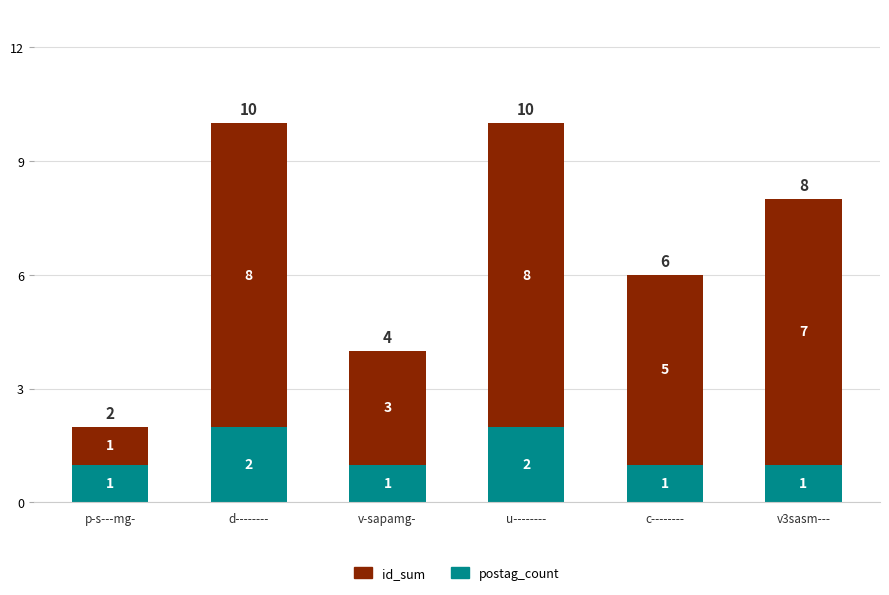

What is the total value across all series at c--------?

6